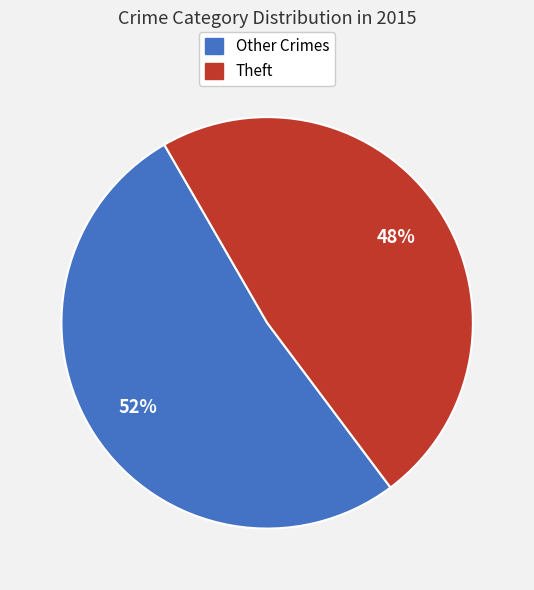

Between Other Crimes and Theft, which is larger?

Other Crimes